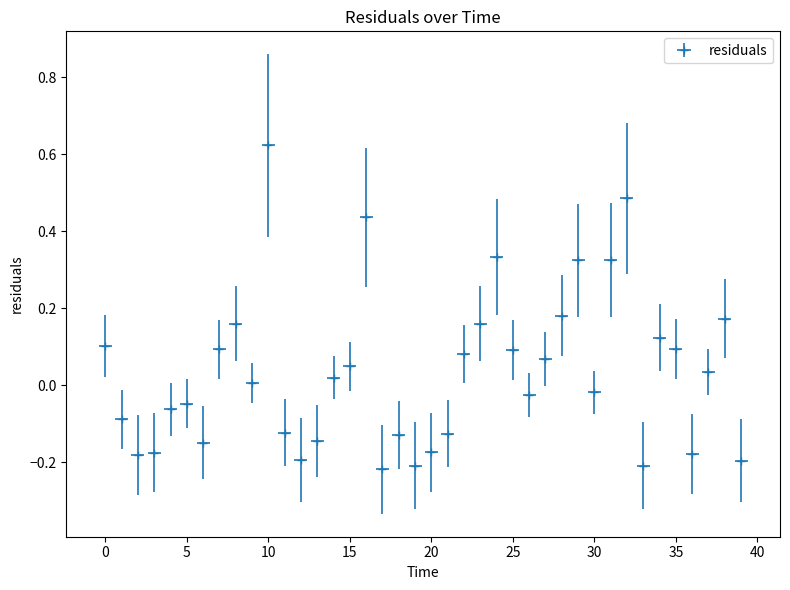

What is the label of the 4th point from the right?

36.0